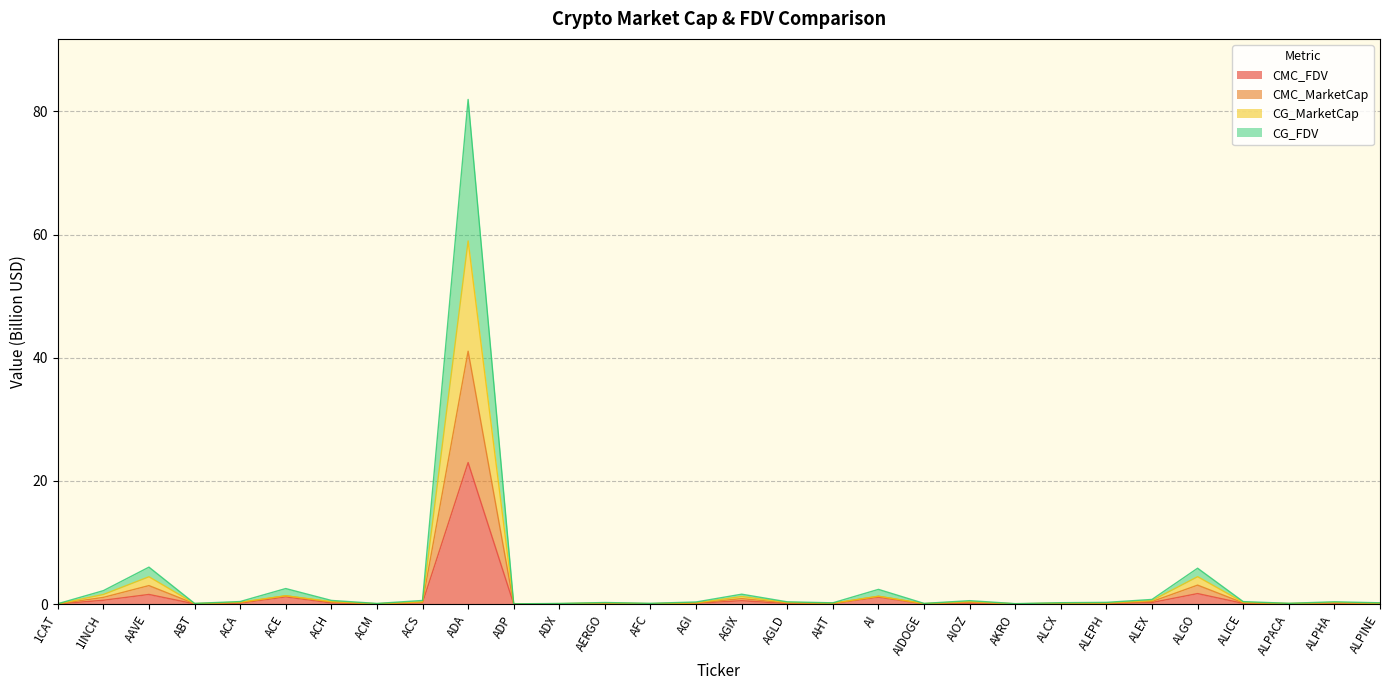

True or false: CG_FDV and CG_MarketCap intersect in this chart.

False